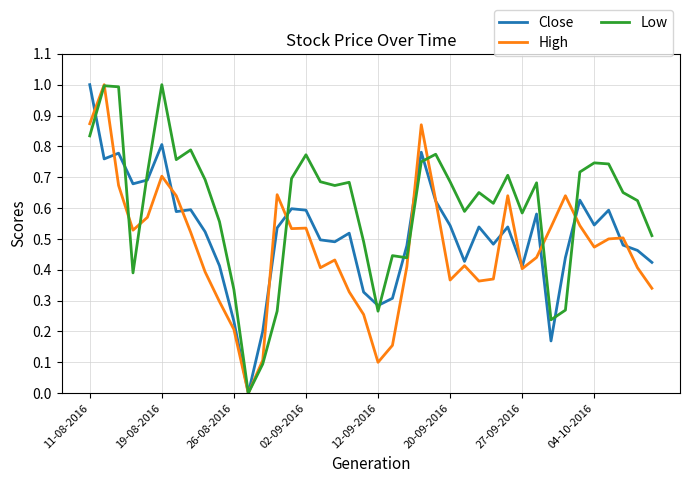

What is the maximum value shown in the chart?

1.0